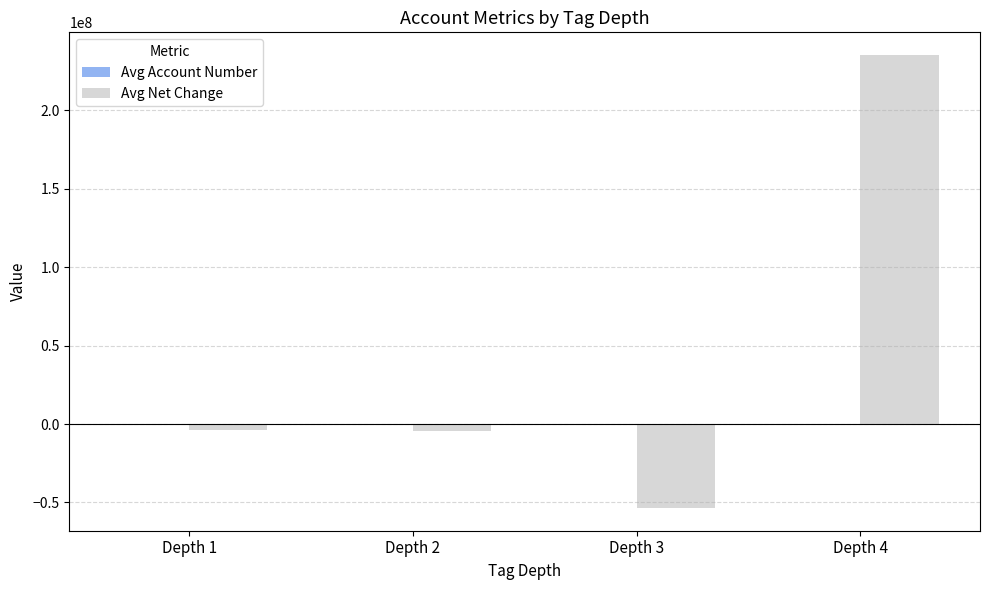

Count the number of data series in this chart.

2